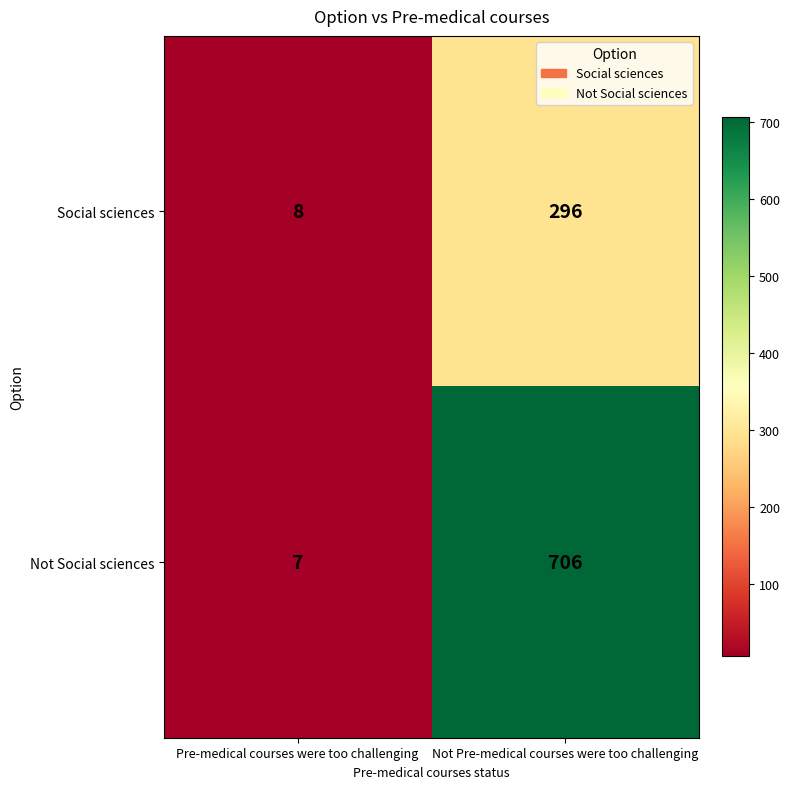

What is the spread (max minus min) of values at Pre-medical courses were too challenging?

1